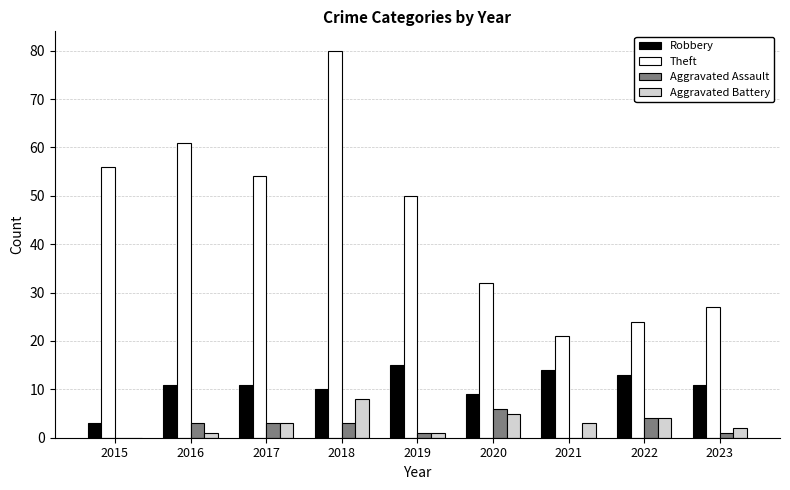

Between 2019 and 2021, which series saw the biggest shift?

Theft